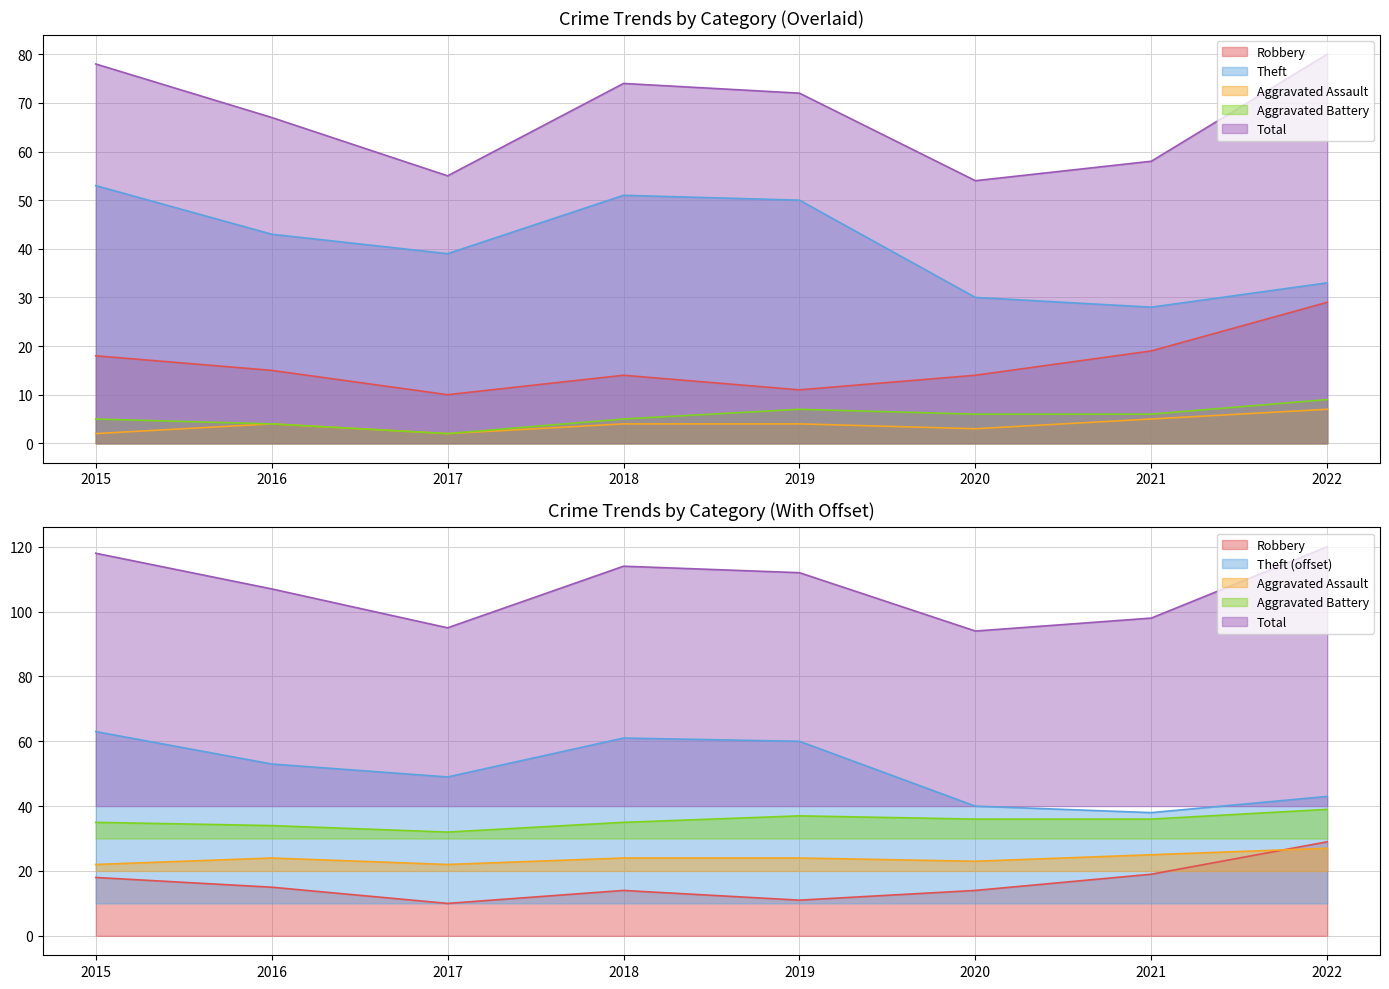

At which label does Robbery first exceed 15?

2015